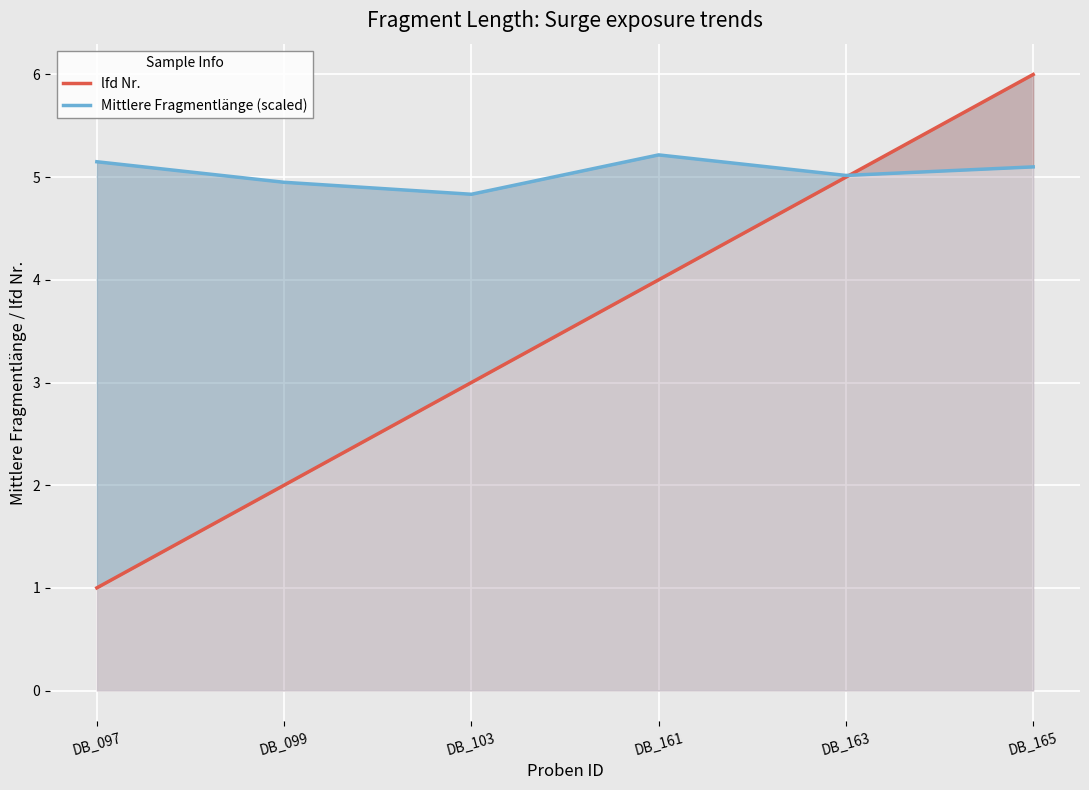

What are all the series names shown in the legend?

lfd Nr., Mittlere Fragmentlänge (scaled)